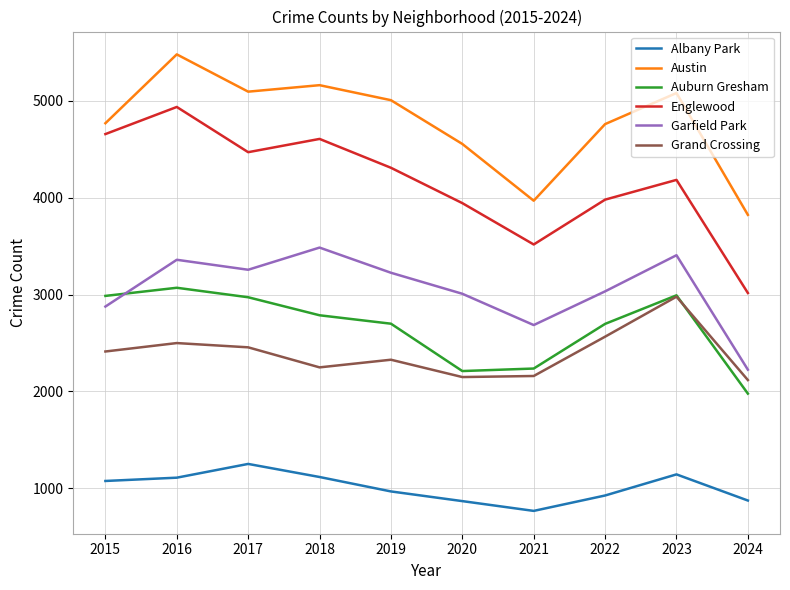

Is the value of Auburn Gresham at 2020 greater than the value of Englewood at 2023?

No